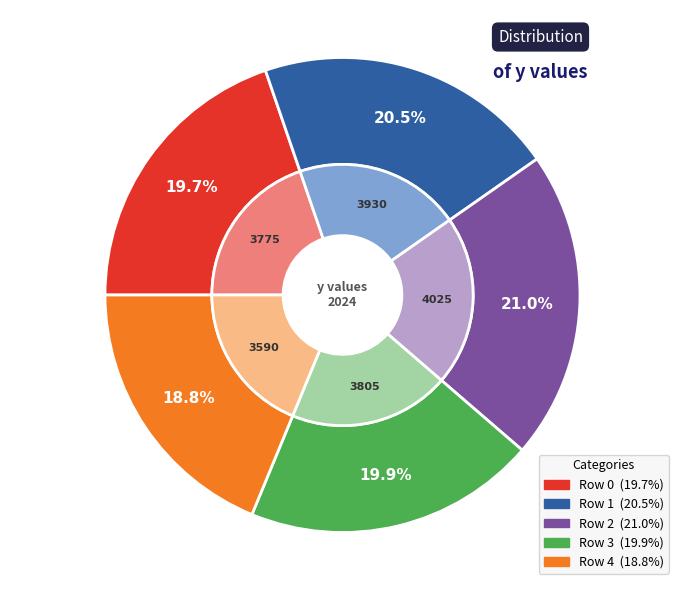

Is 1 the majority of the pie?

No